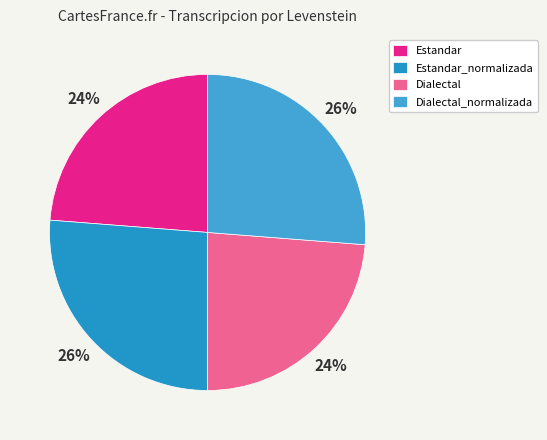

How many slices are in this pie chart?

4